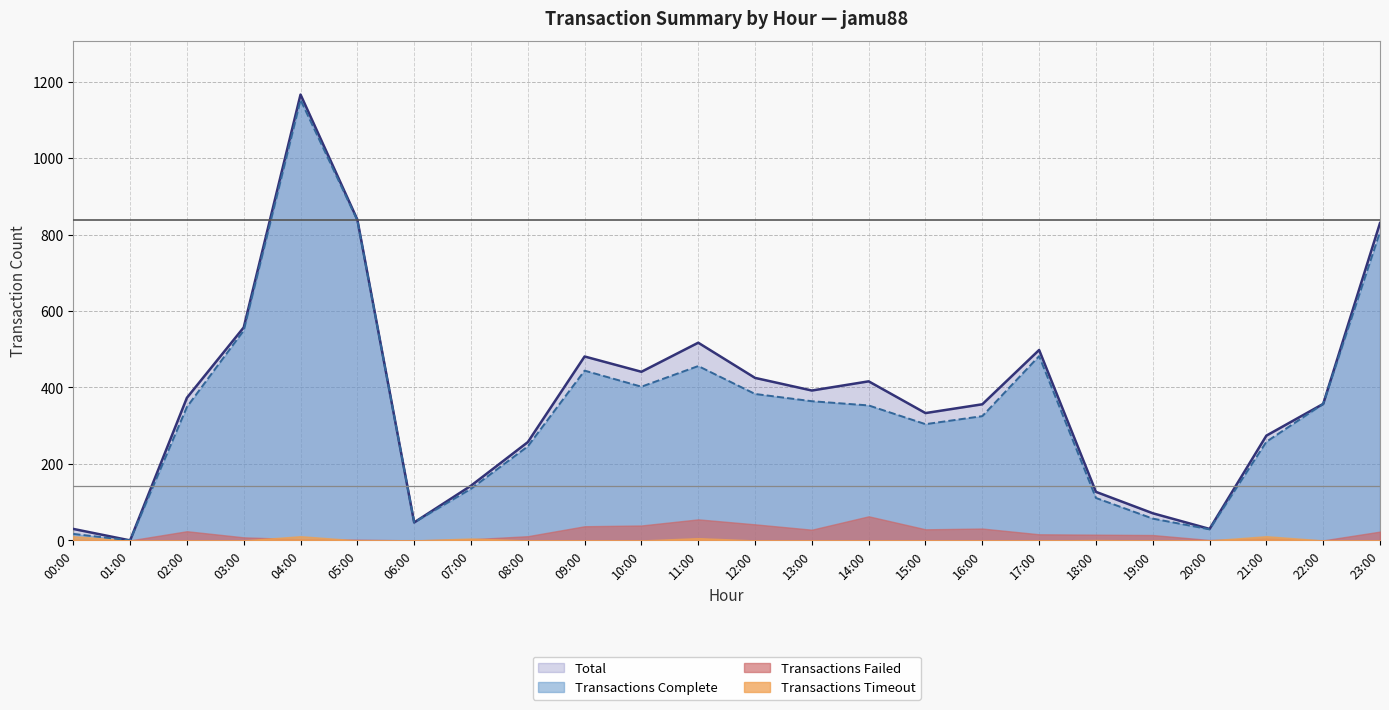

What is the difference between the second highest and minimum values in the Transactions Complete series?

837